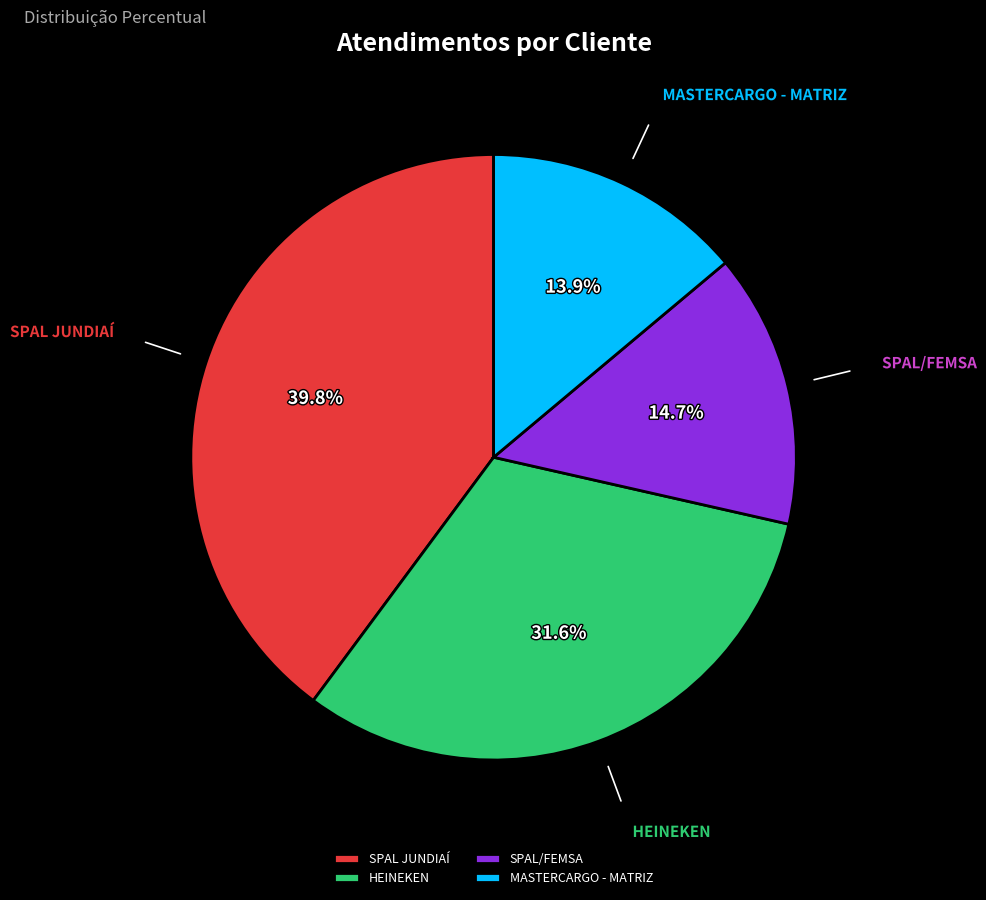

Is it true that MASTERCARGO - MATRIZ is 14% of the pie?

True